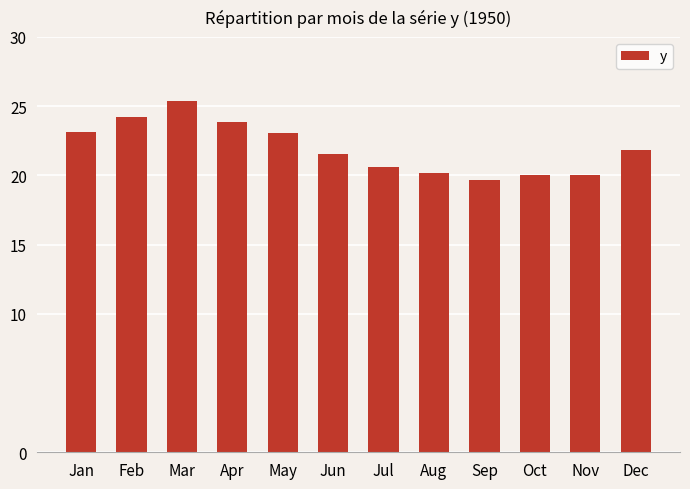

Read the value at May.

23.0